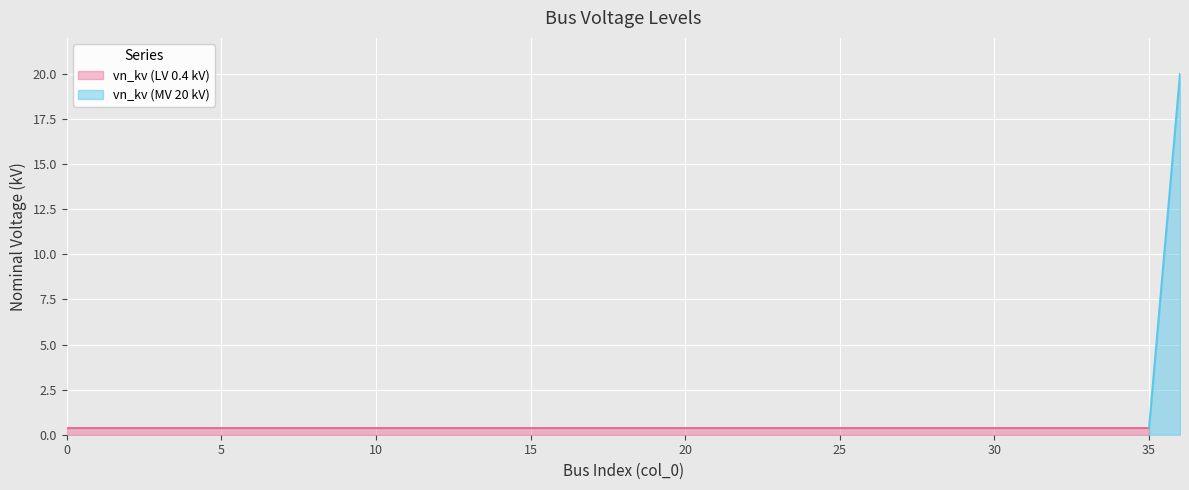

The chart shows a value of 0.7 at 19. True or false?

False